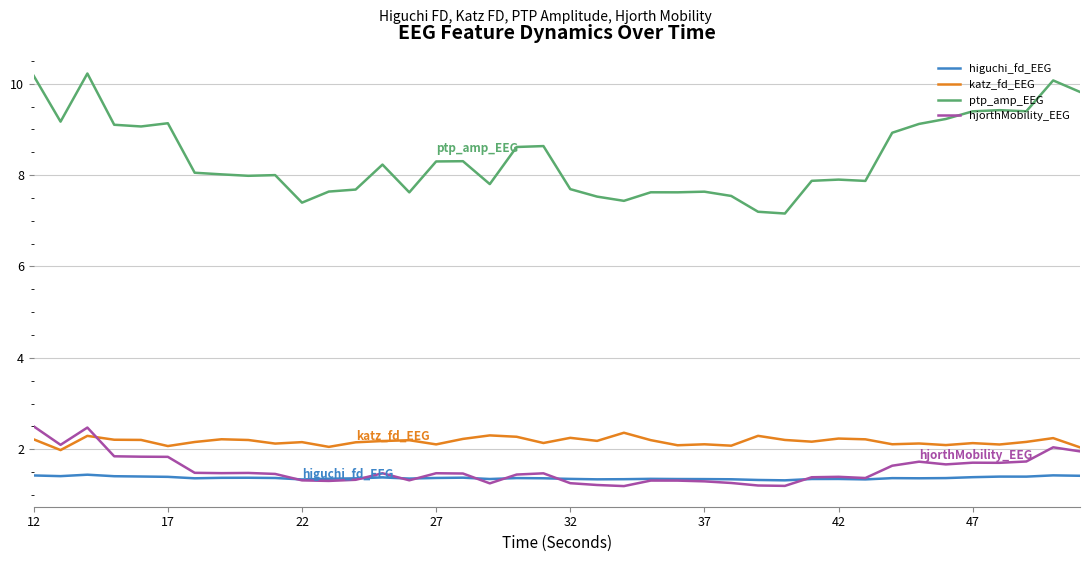

What is the smallest value displayed?

1.2